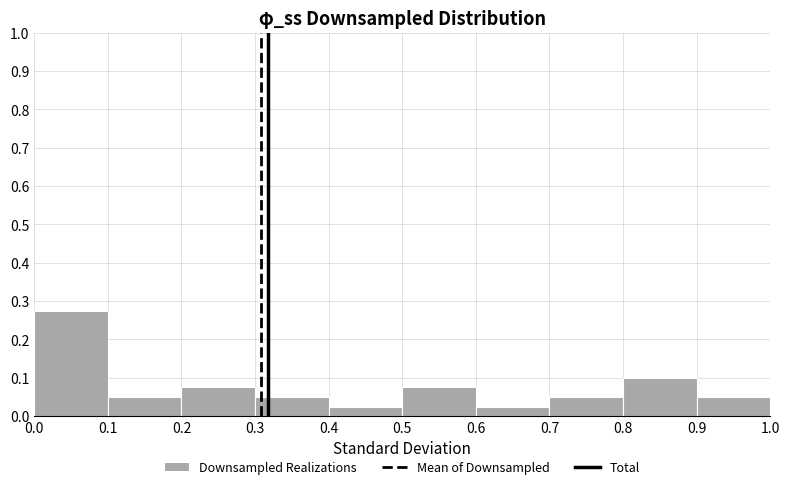

What is the height of the bar covering 0.4 to 0.5 on the x-axis? The values are not printed on the chart, so give them approximately, as read against the axis.

0.03